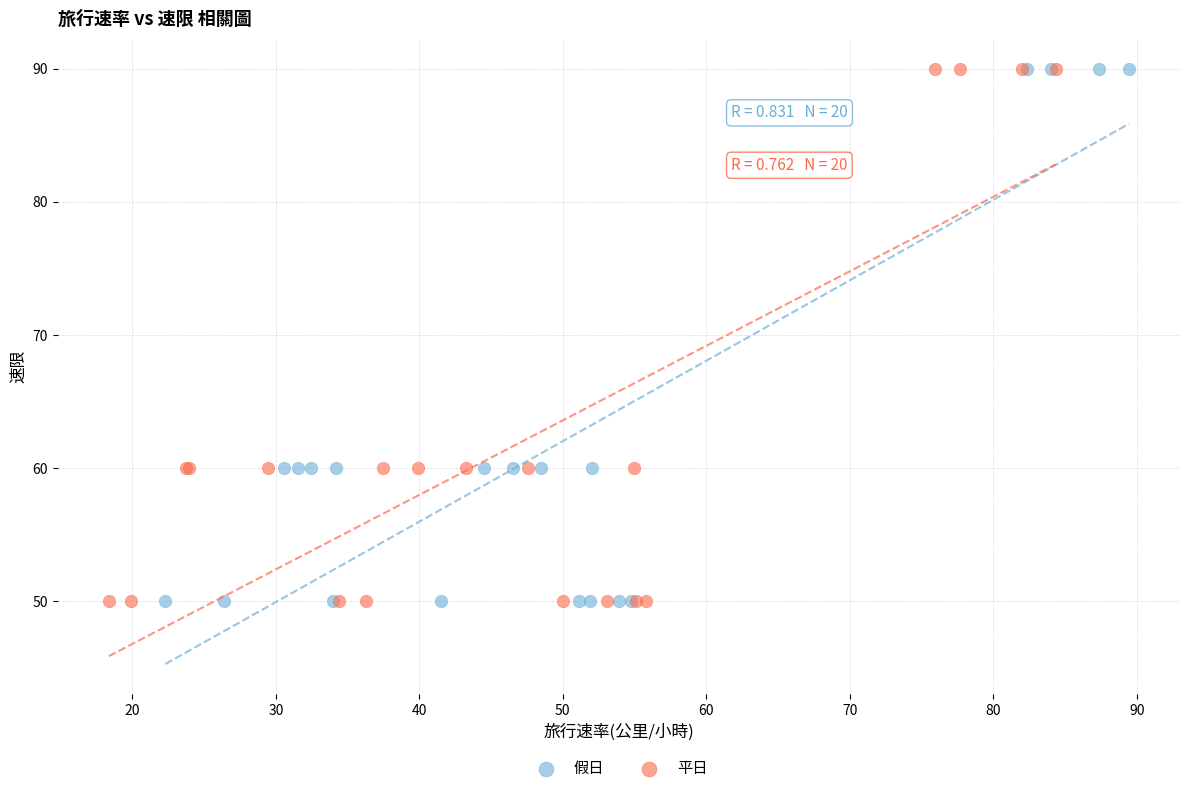

What are all the series names shown in the legend?

假日, 平日